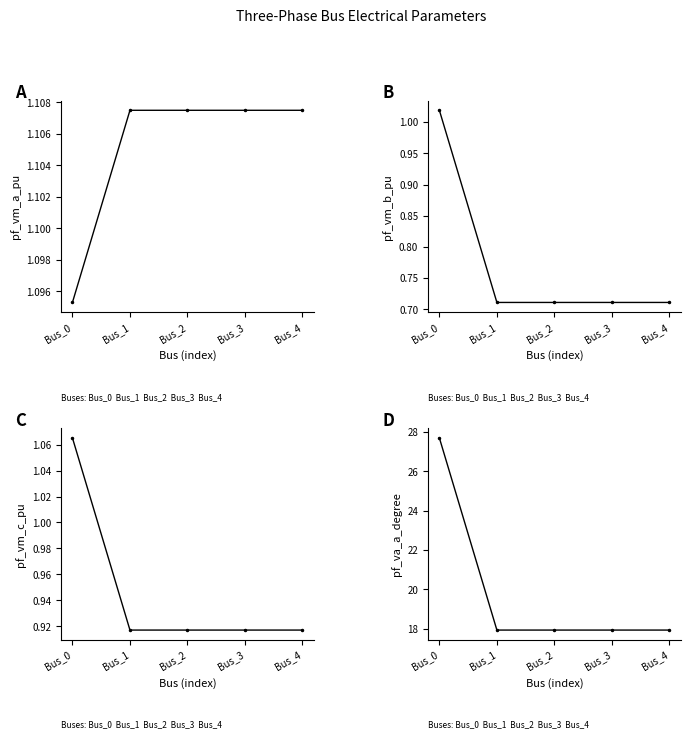

Which series has the largest total across all categories?

pf_va_a_degree